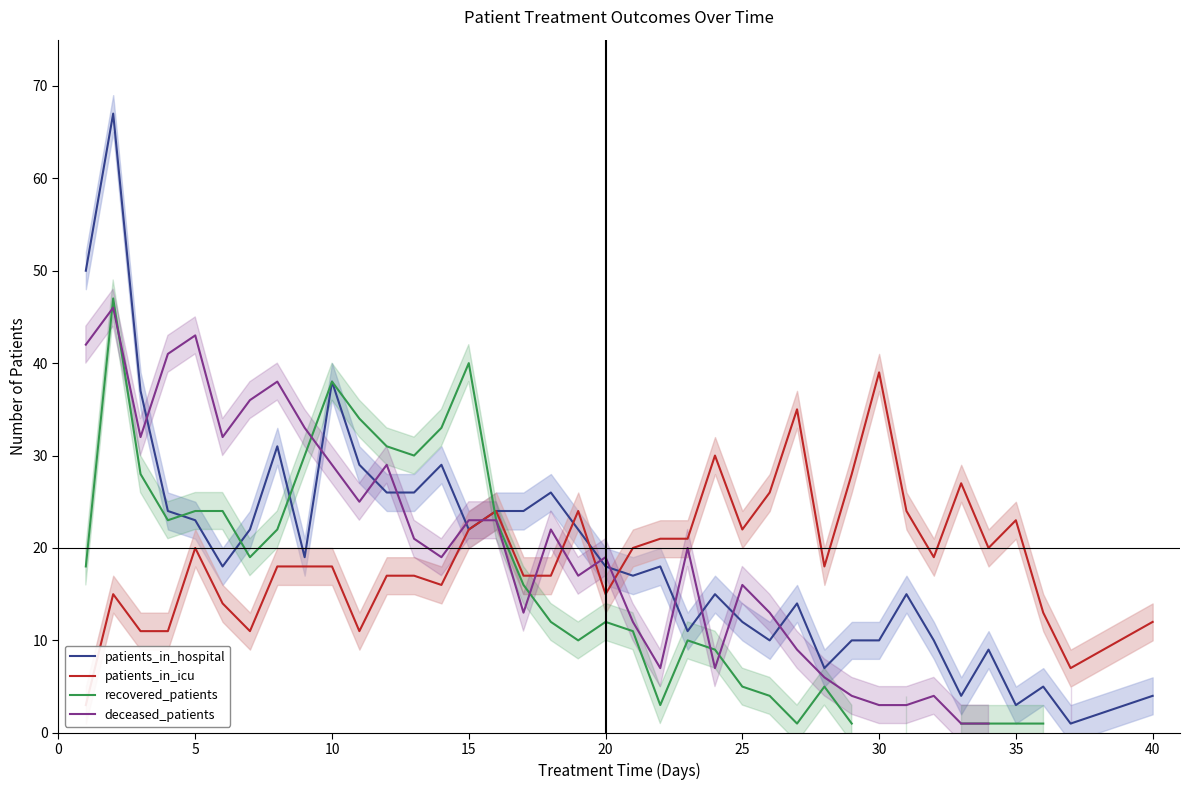

True or false: patients_in_hospital has a value of 4 at 40.

True